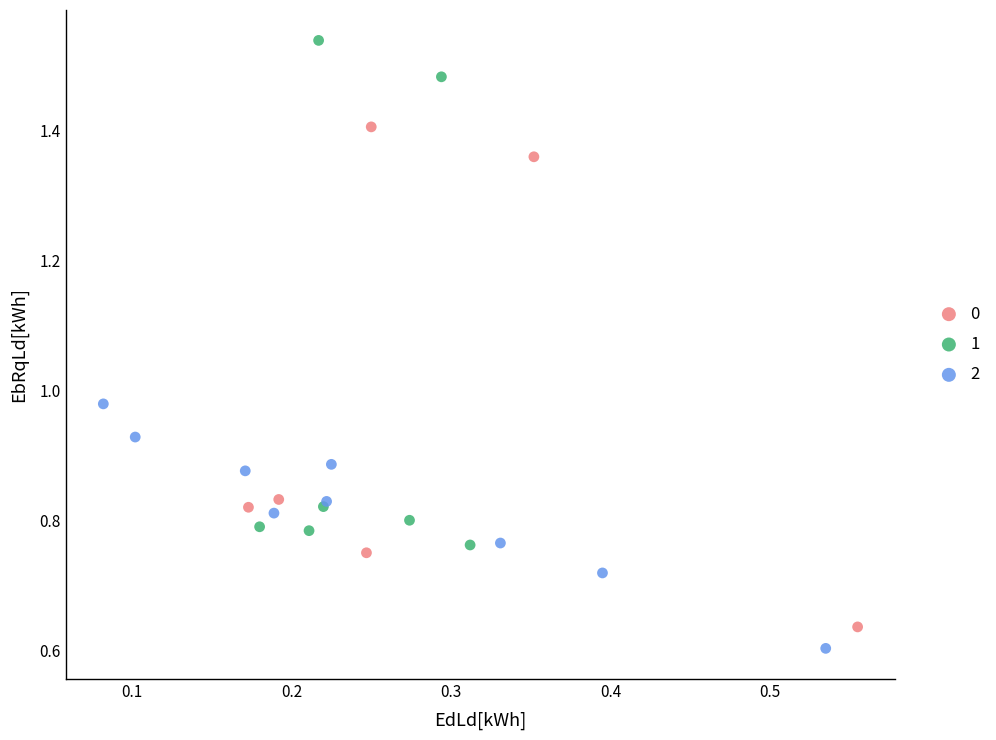

Which series contains the lowest Y value?

2